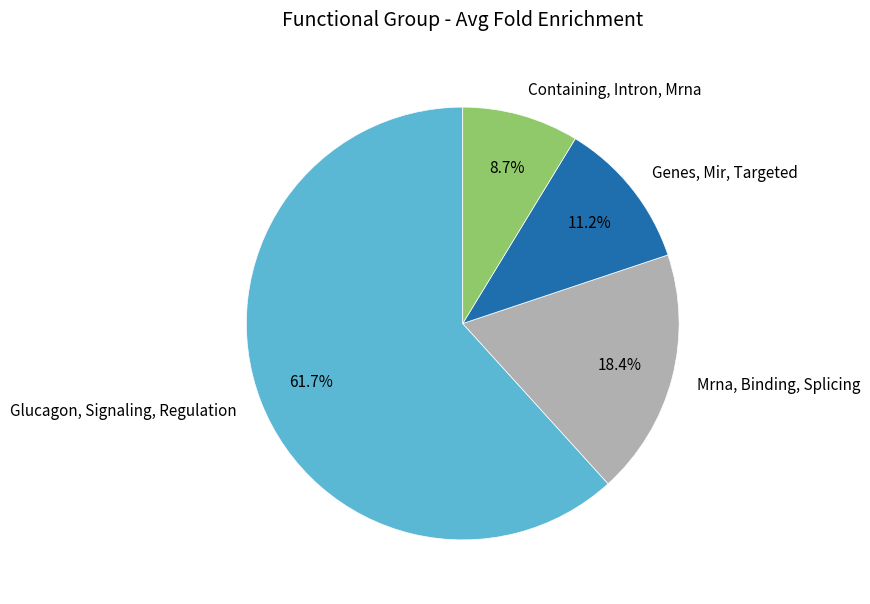

What percentage do Mrna, Binding, Splicing and Genes, Mir, Targeted together represent?

29.6%